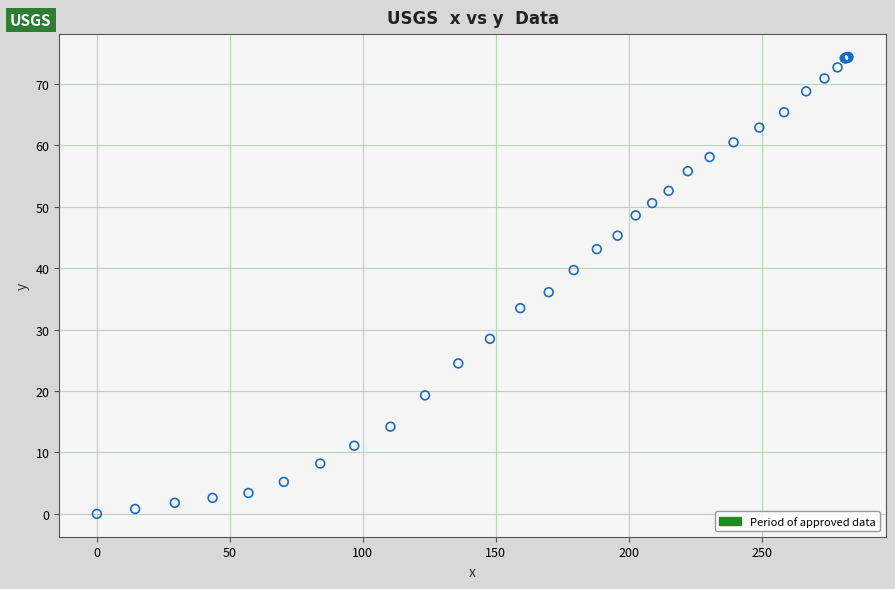

What Y value in the scatter plot is closest to 37?

36.1